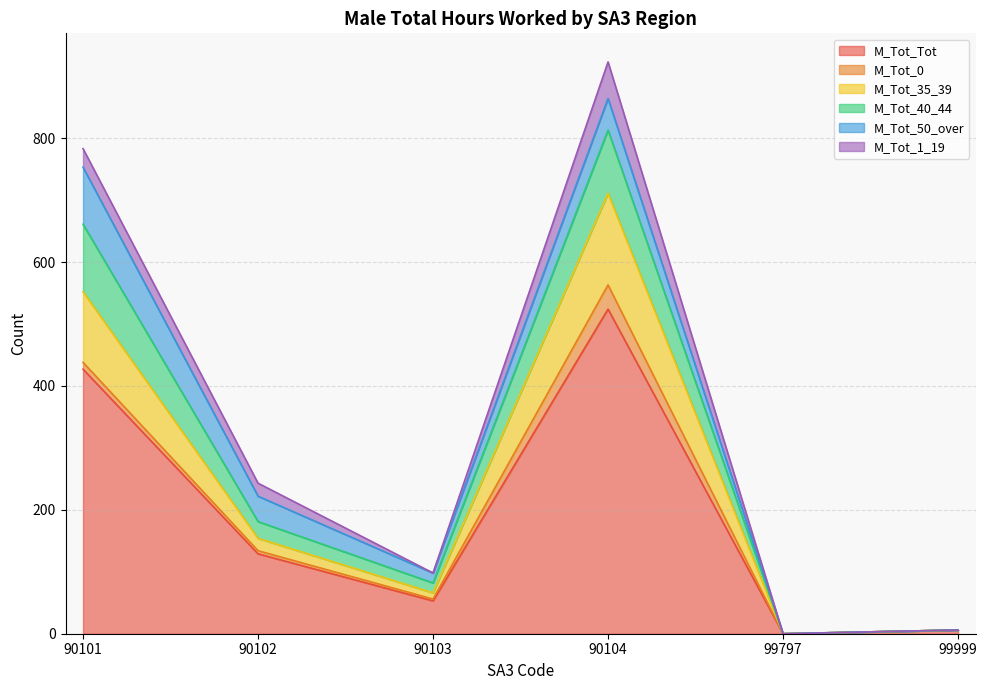

List the labels in order of M_Tot_35_39 value, largest first.

90104, 90101, 90102, 90103, 99999, 99797